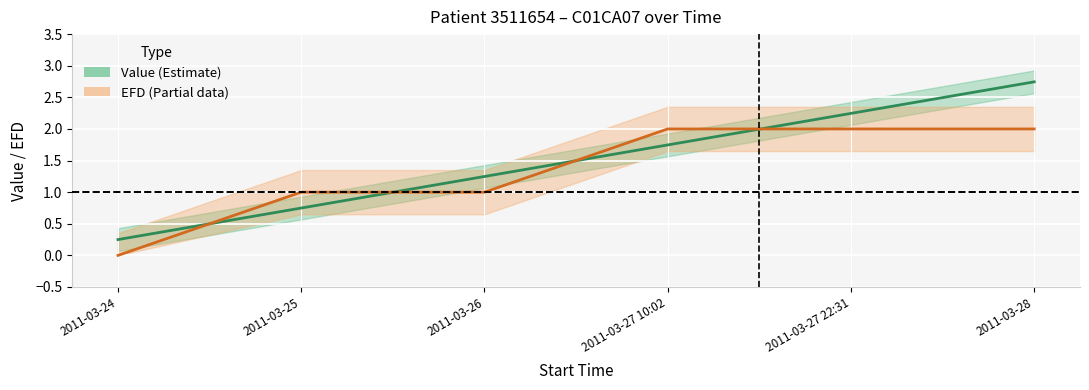

True or false: Value (Estimate) has a value of 0.7 at 2011-03-25.

True